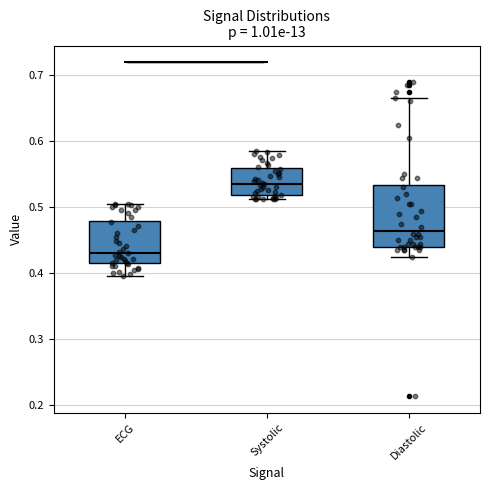

Where is the upper edge of the box for Diastolic on the y-axis? The values are not printed on the chart, so give them approximately, as read against the axis.

0.53